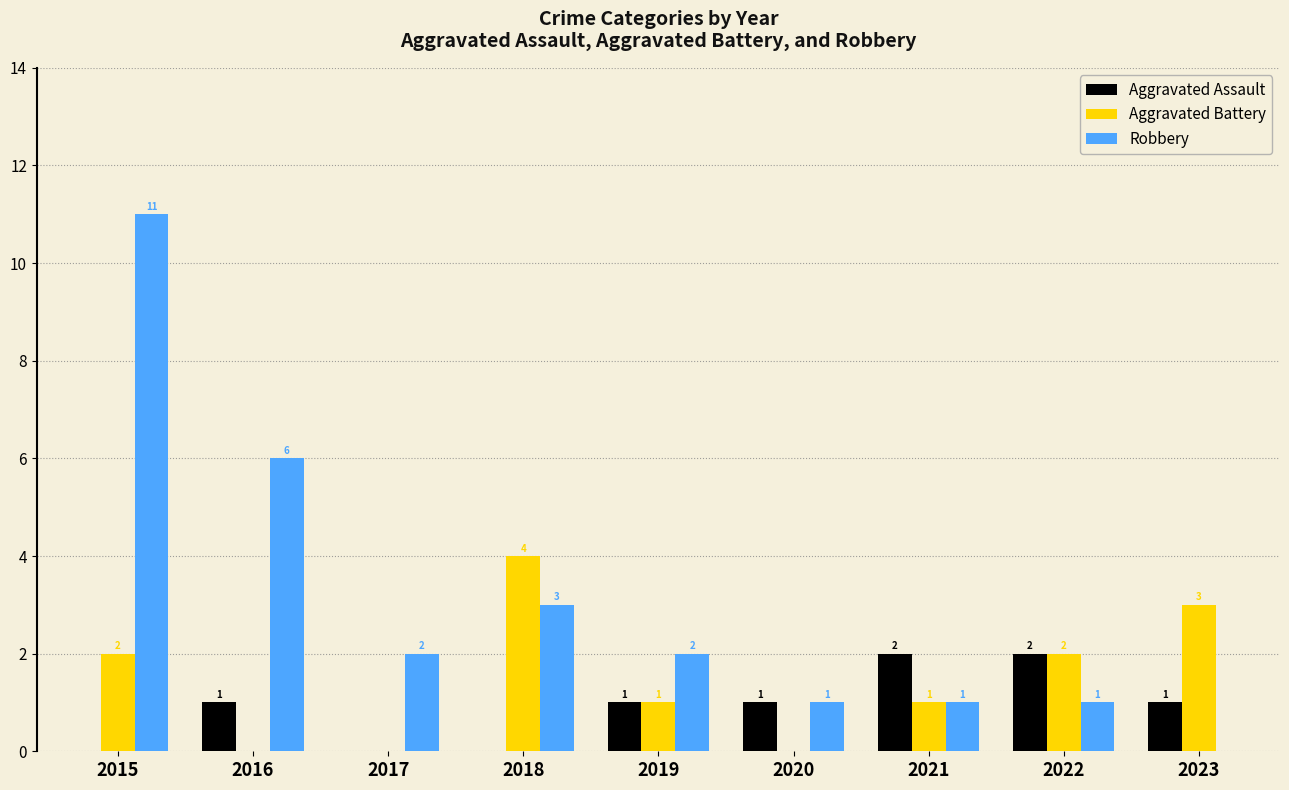

Count the number of categories in the chart.

9